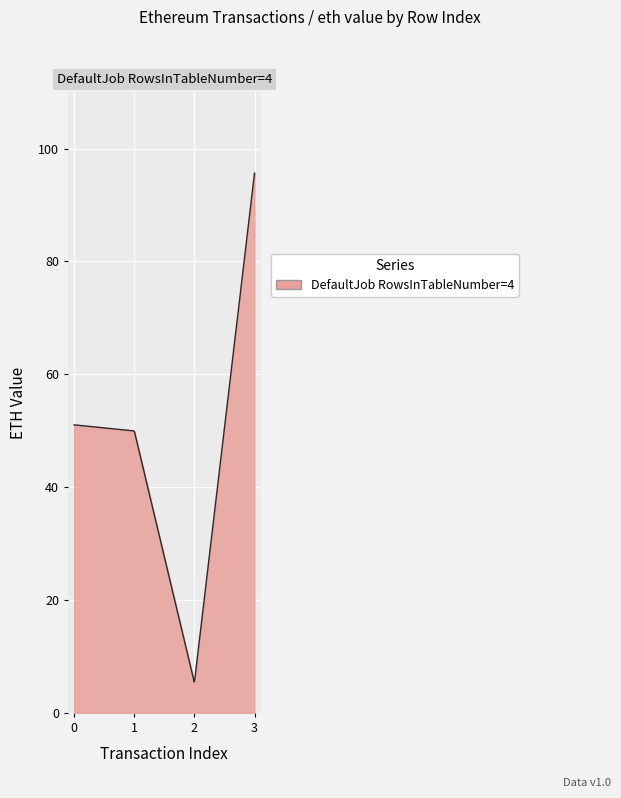

What is the maximum value shown in the chart?

95.7